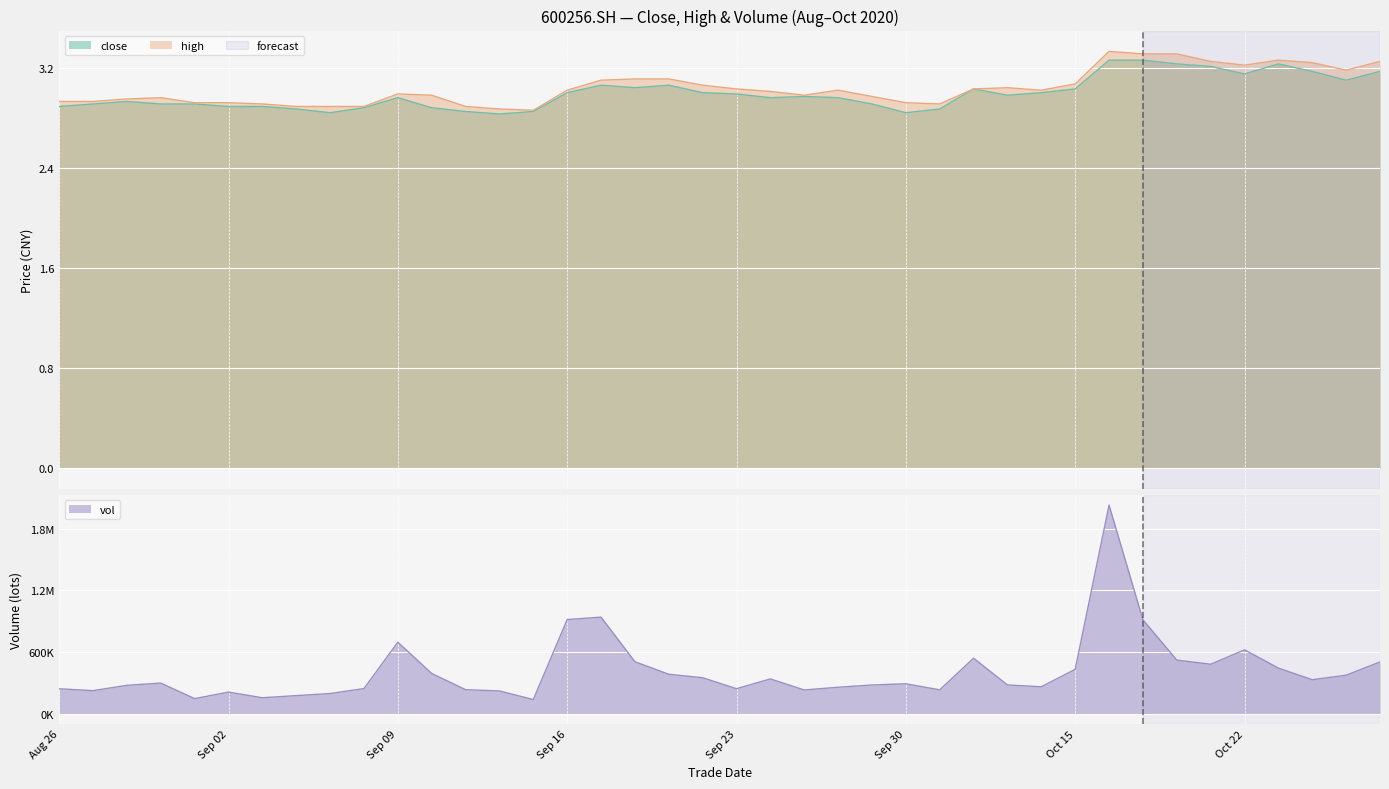

At which category does close reach its first local peak?

20200828